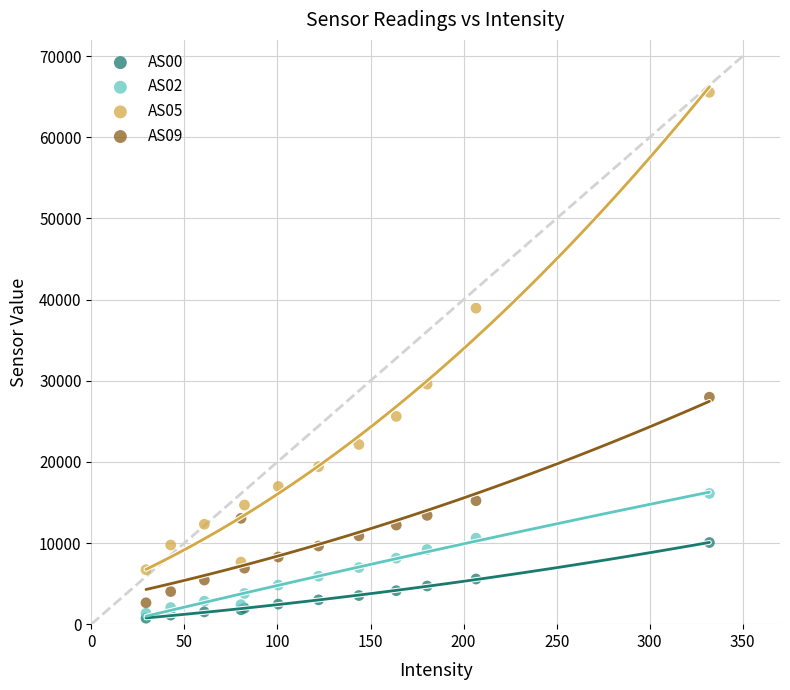

What are all the series names shown in the legend?

AS00, AS02, AS05, AS09